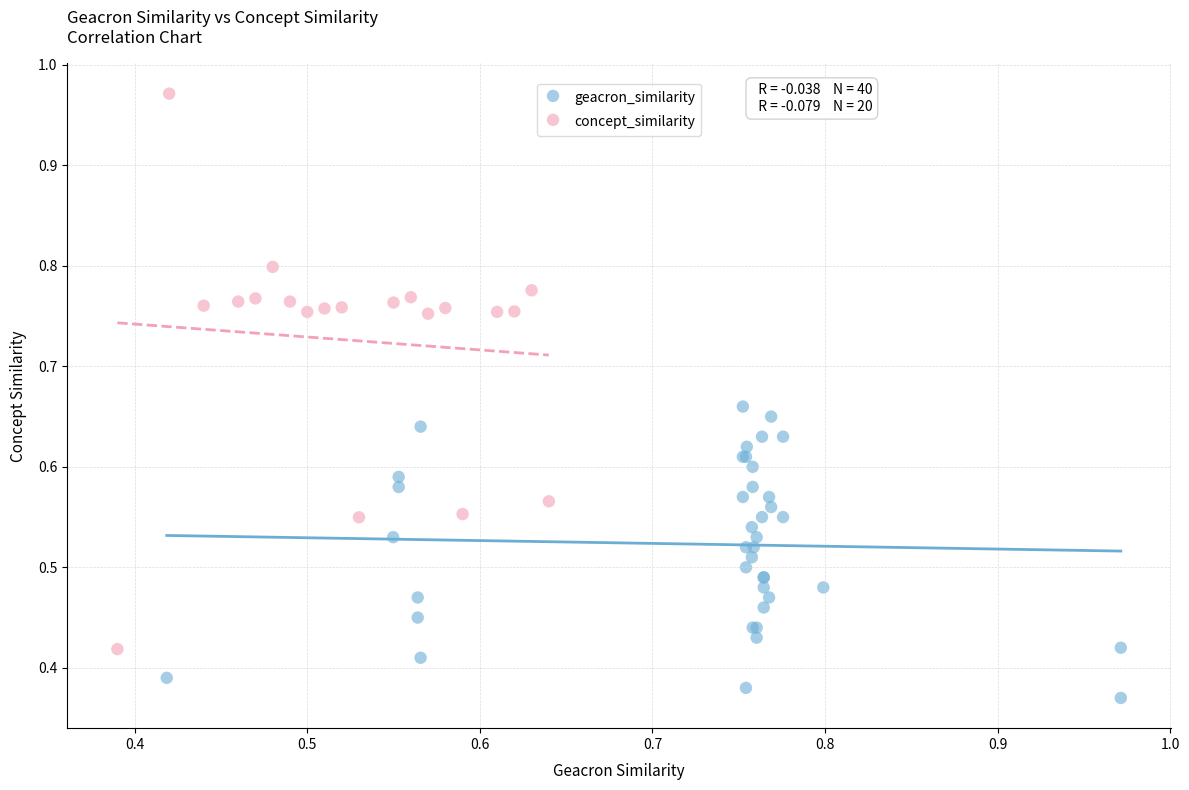

Which series contains the lowest Y value?

geacron_similarity